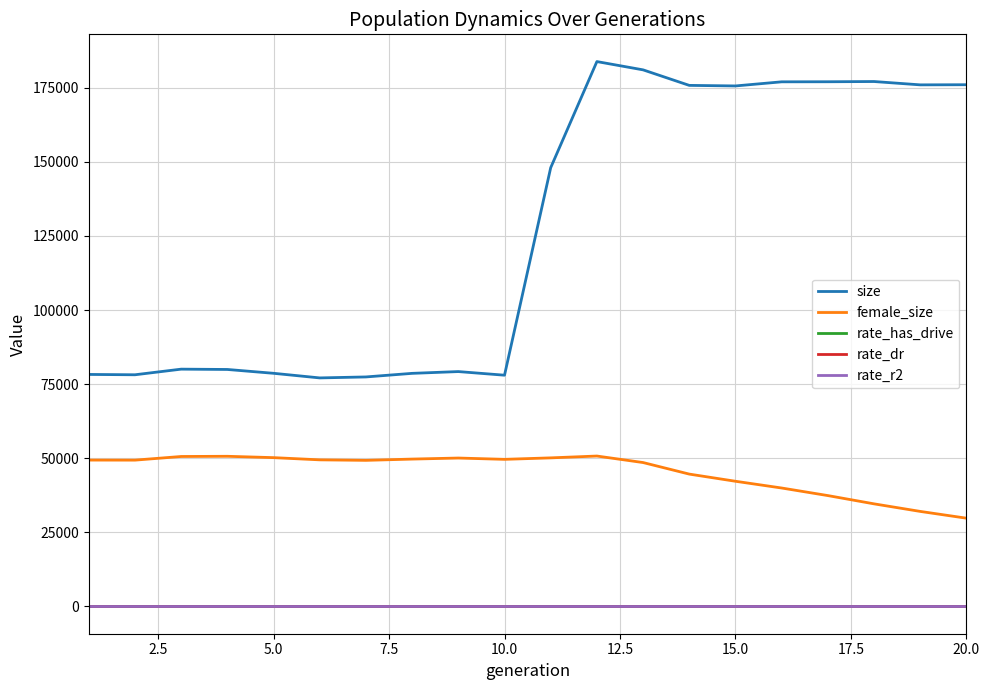

Is this an area chart (filled region under the line)?

No